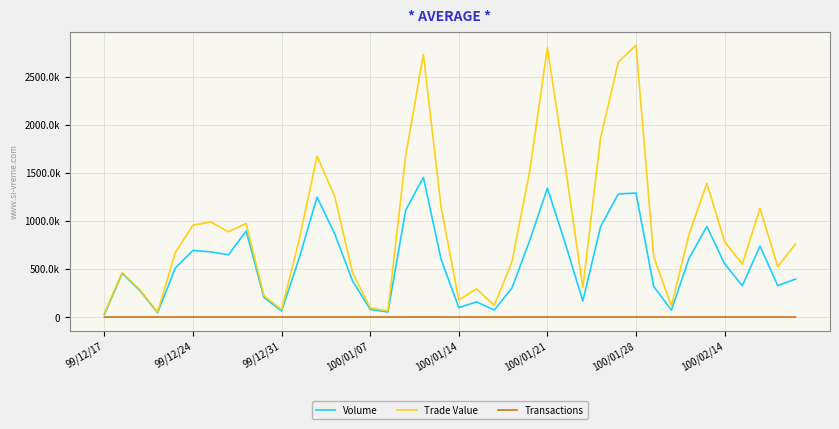

True or false: Trade Value has more than 0 points higher than both neighbors.

True